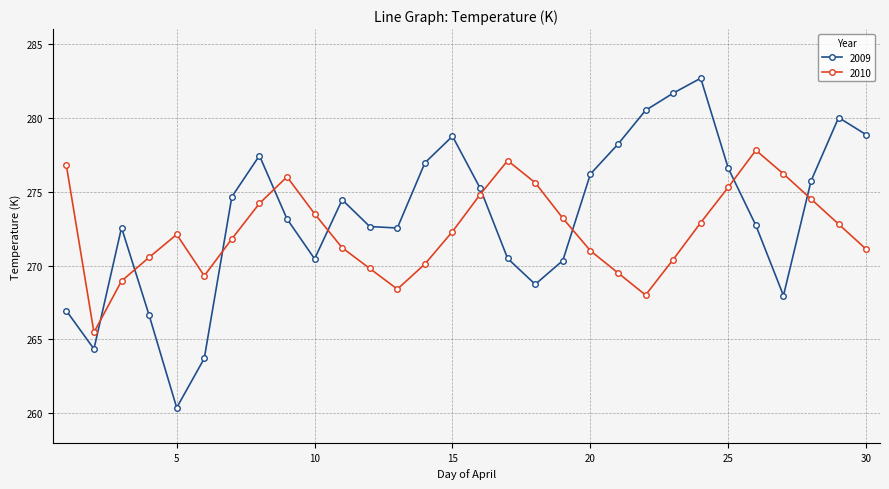

At how many categories does at least one series exceed 262?

30